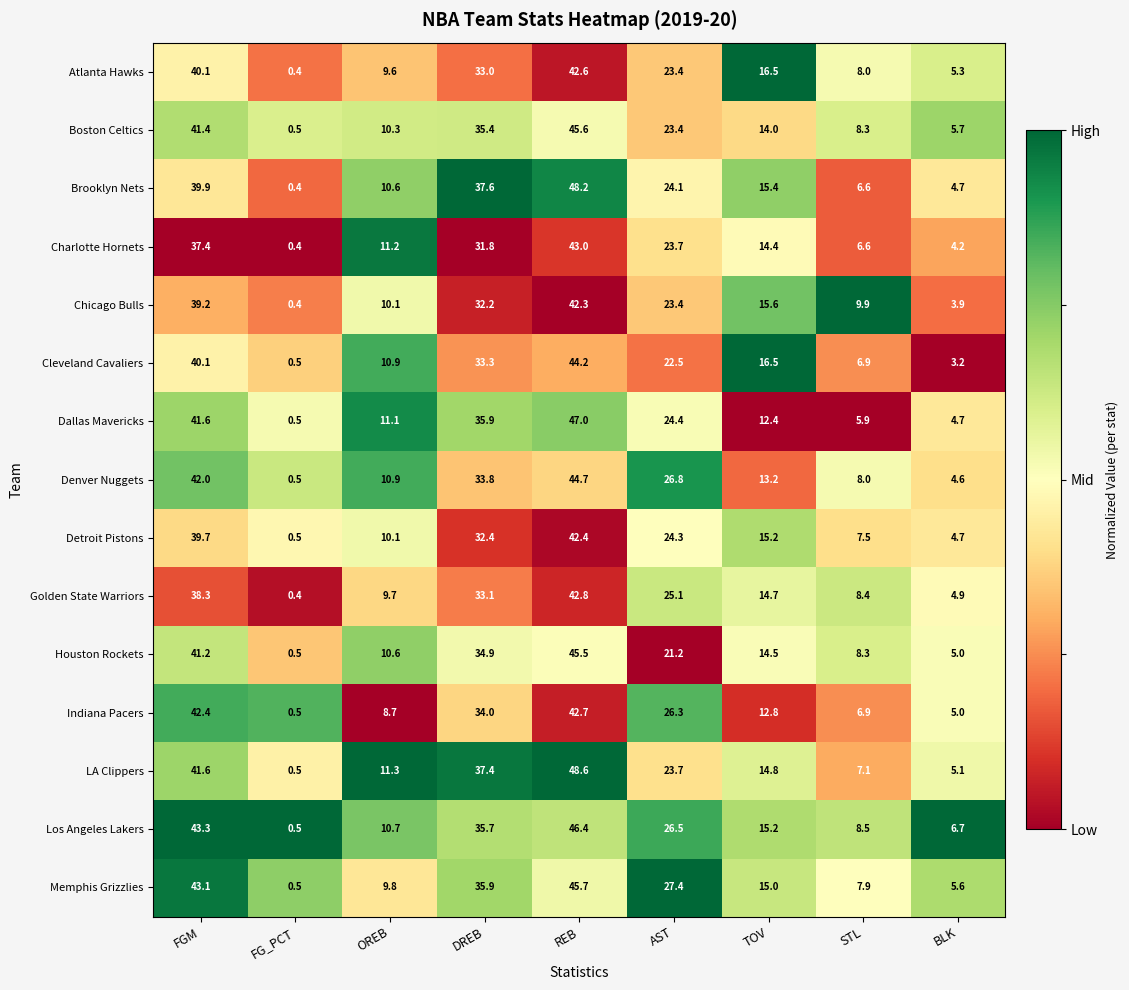

Which category has the highest value across all series?

REB